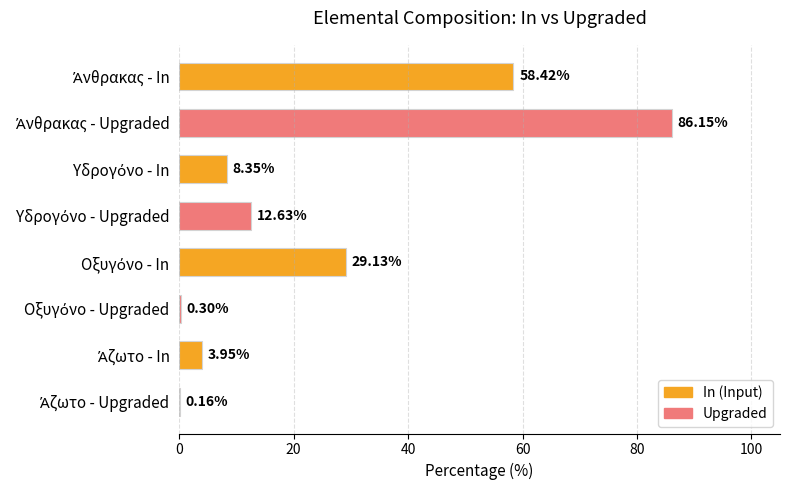

What is the sum of all values?

199.1